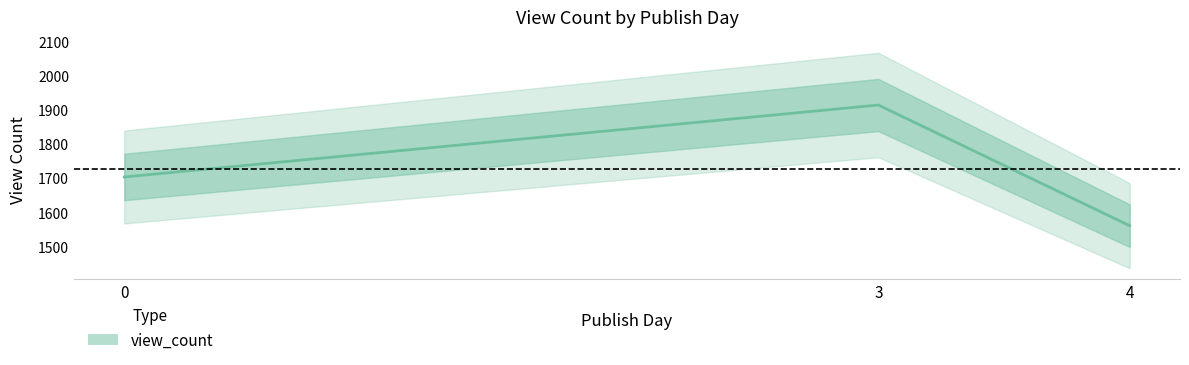

Reading left to right, extract all data points from this chart.

1703	1914	1560